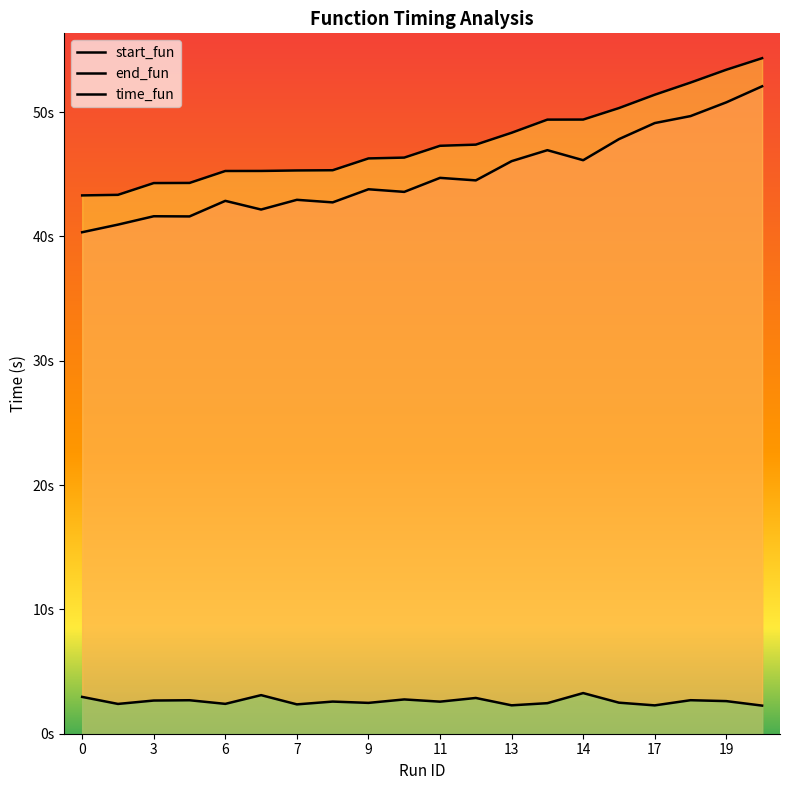

What is the label of the 14th point from the right?

7